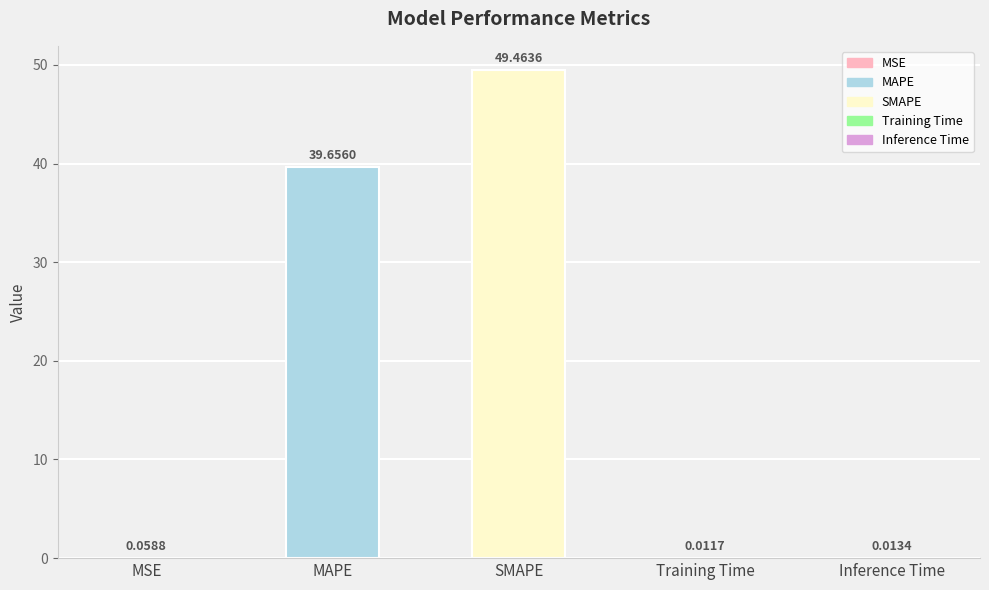

Between MAPE and SMAPE, which is larger?

SMAPE